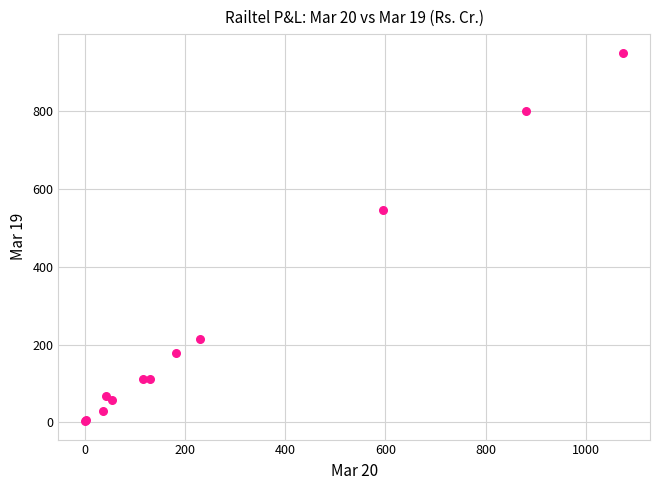

What Y value in the scatter plot is closest to 477?

545.2